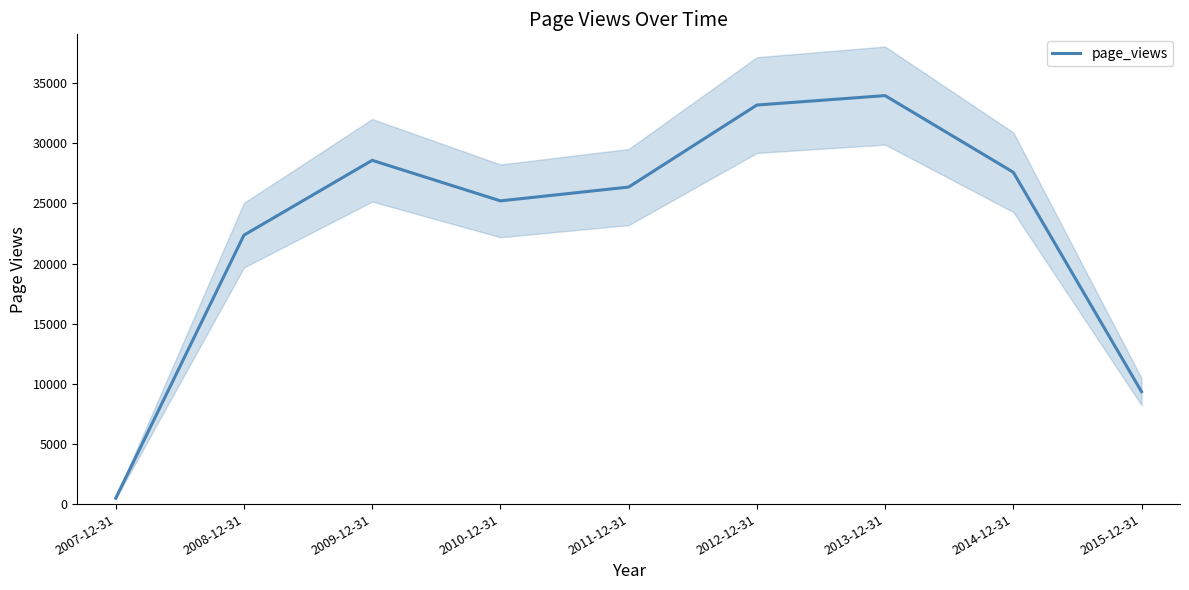

At which label does the data first exceed 26357?

2009-12-31